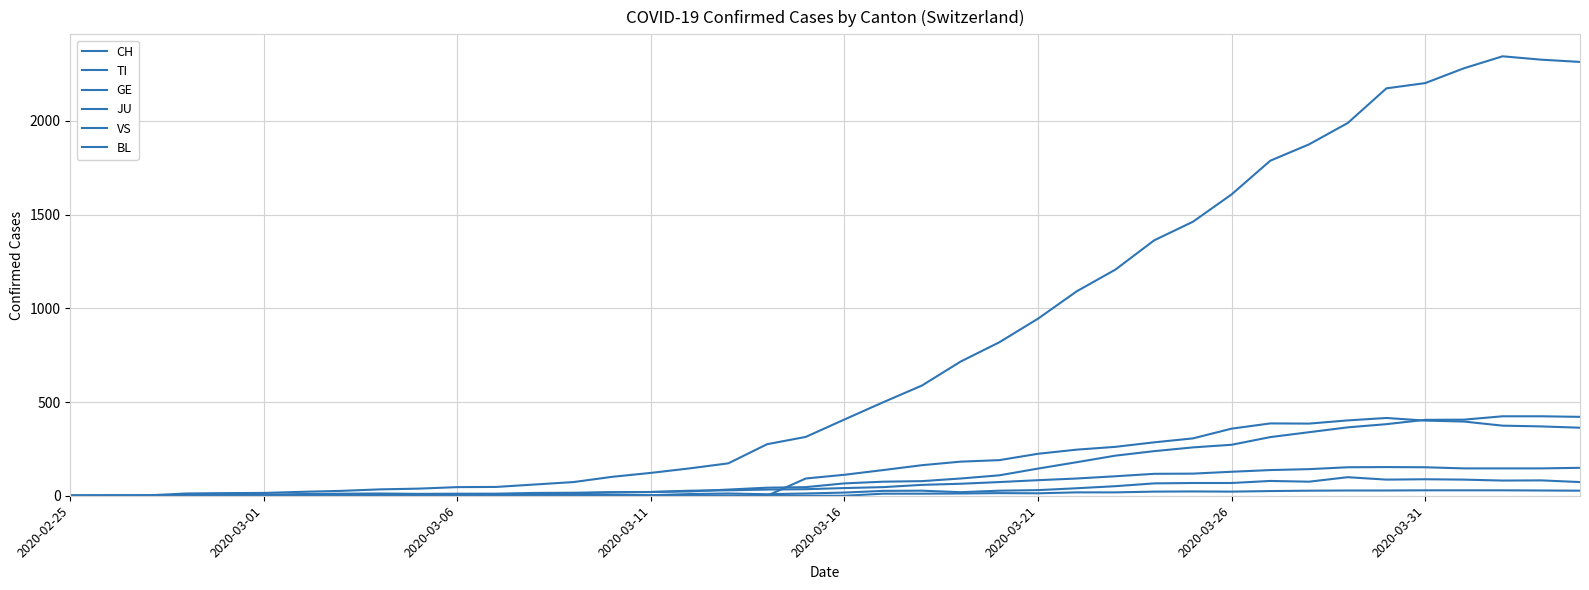

At which category is the sum across all series the highest?

37